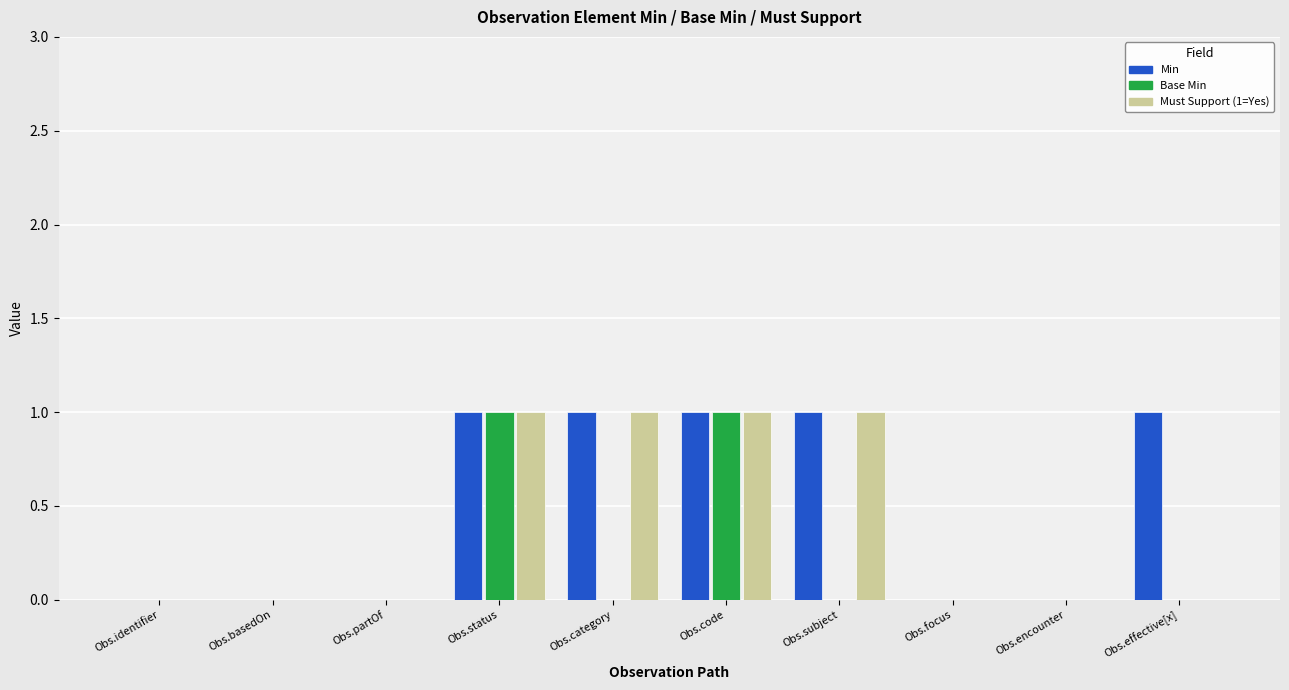

Which series changed the most between Obs.subject and Obs.effective[x]?

Must Support (1=Yes)